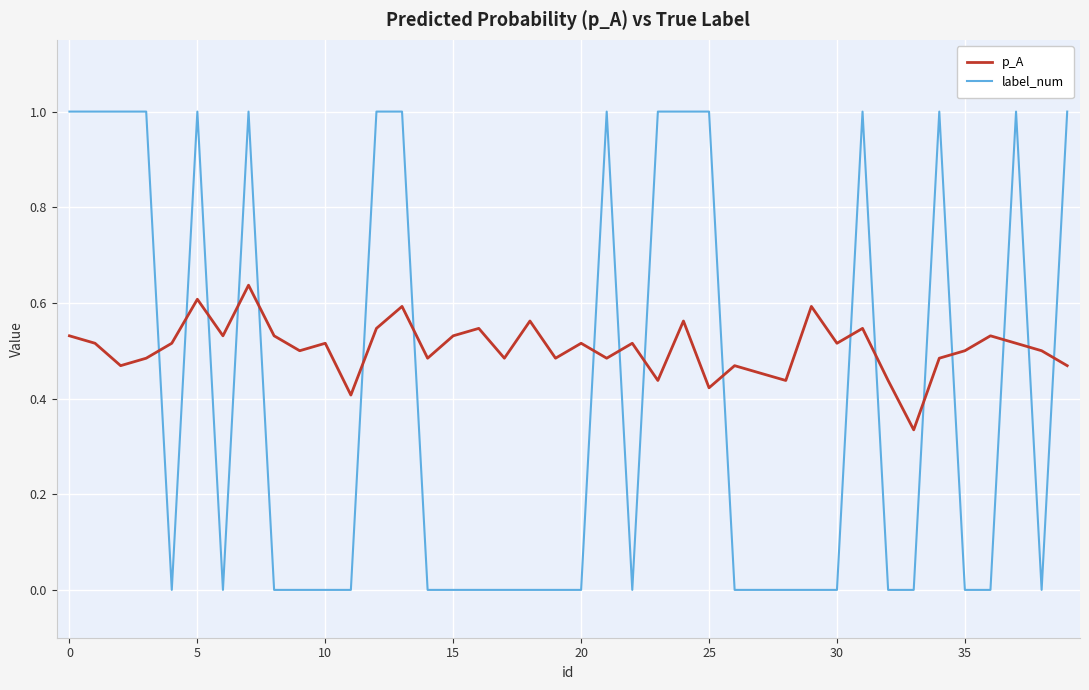

What is the highest value of the label_num series?

1.0